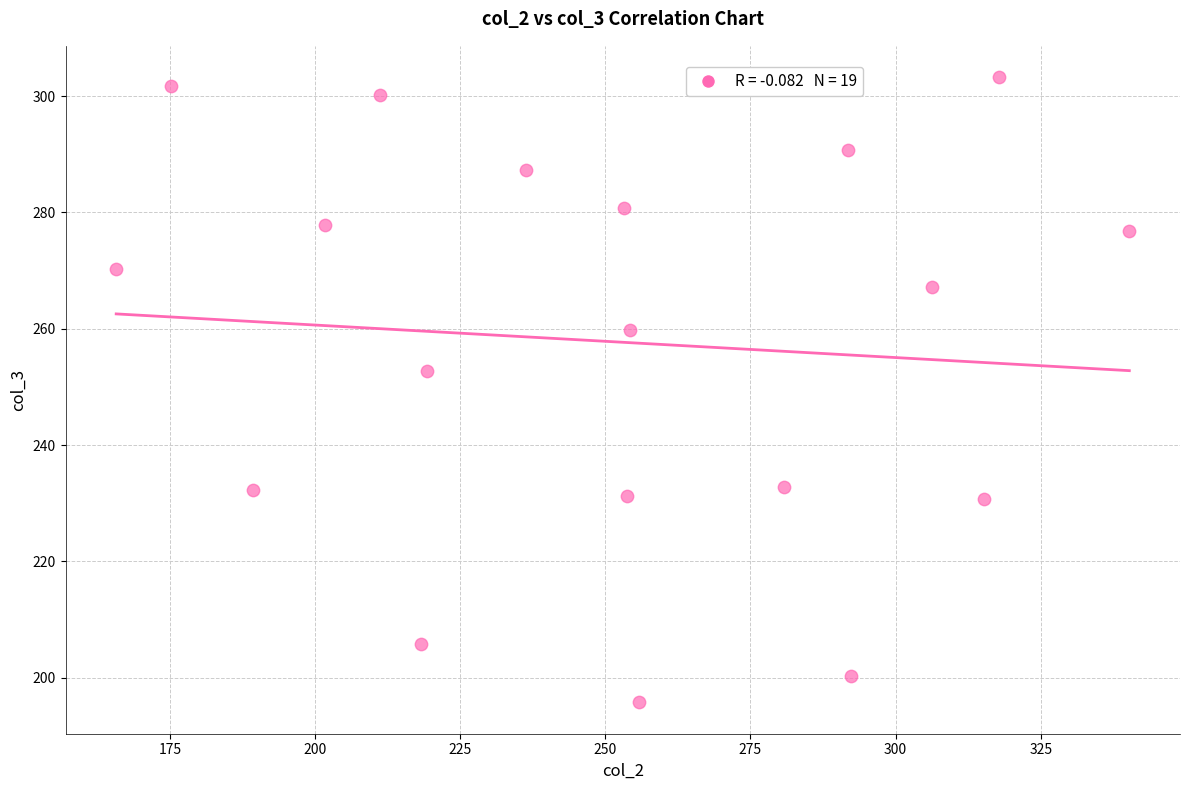

What Y value in the scatter plot is closest to 249?

252.8